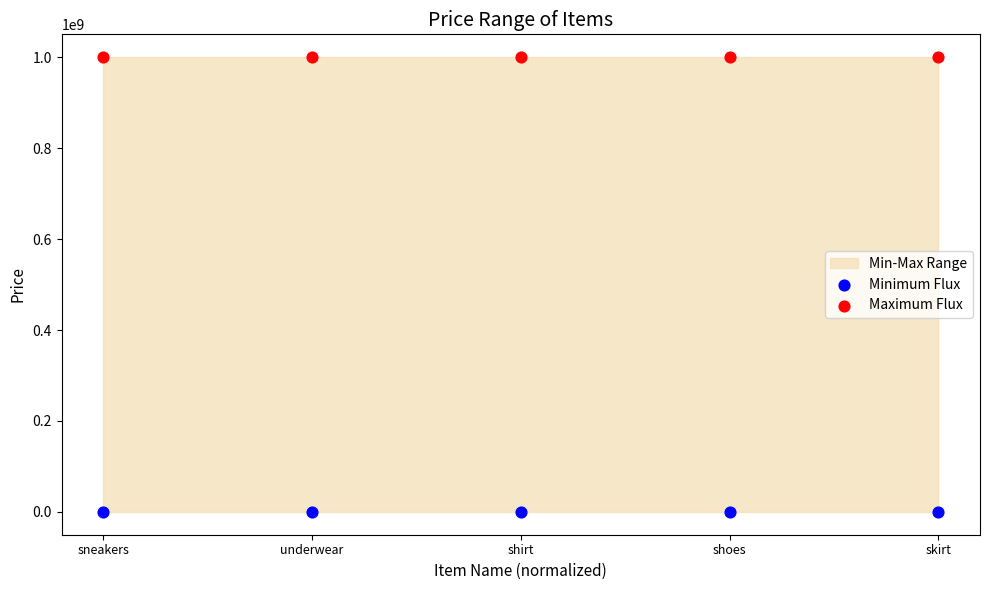

Which series contains the highest Y value?

Maximum Flux